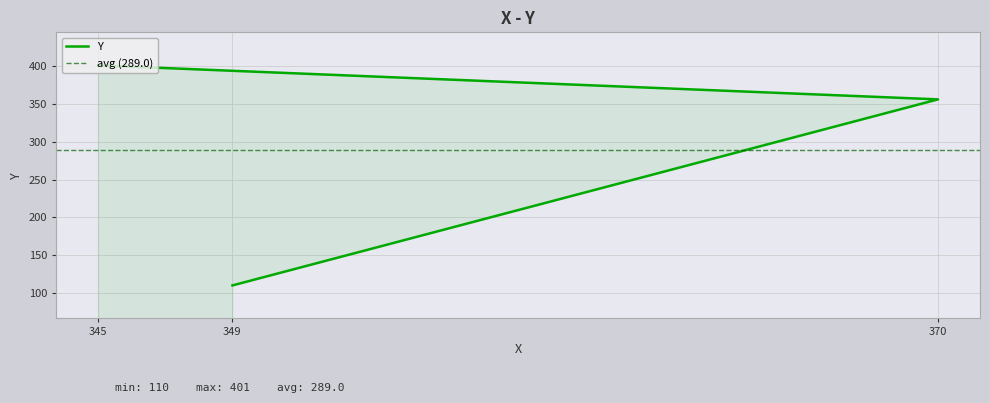

What is the difference between the maximum and minimum values?

291